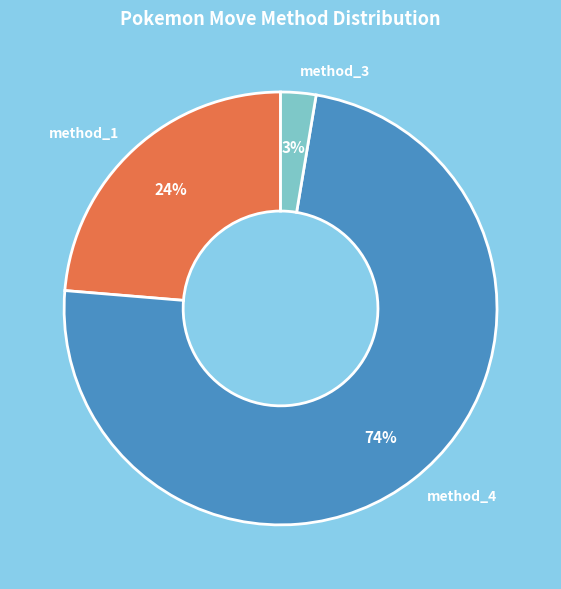

How many segments does this pie chart have?

3